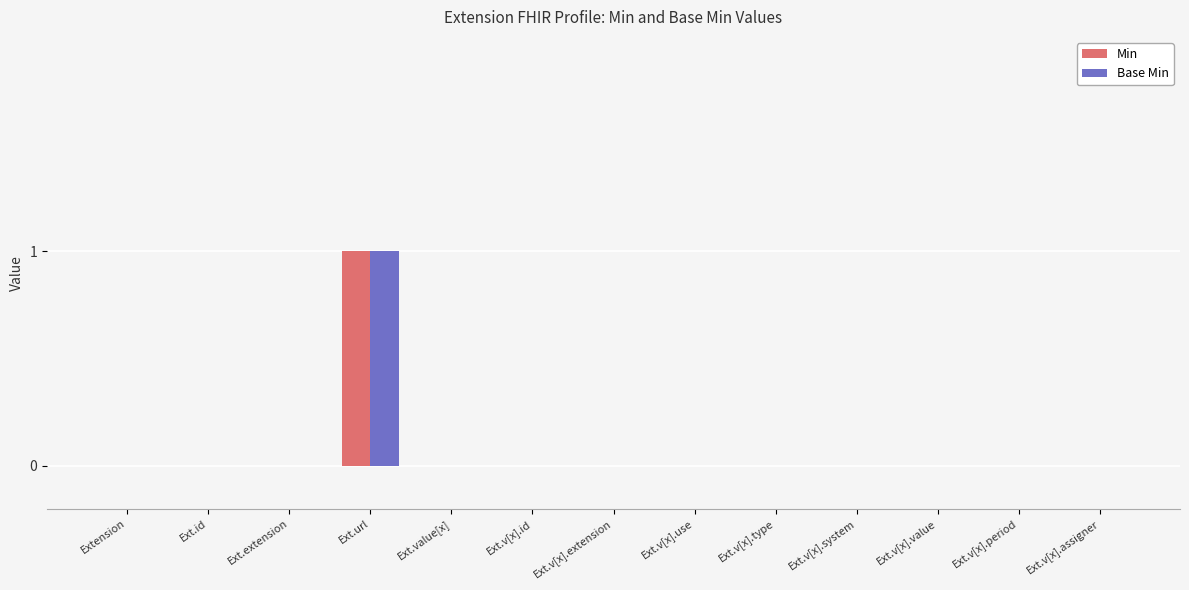

The Min series shows 0 at Ext.v[x].system. True or false?

True